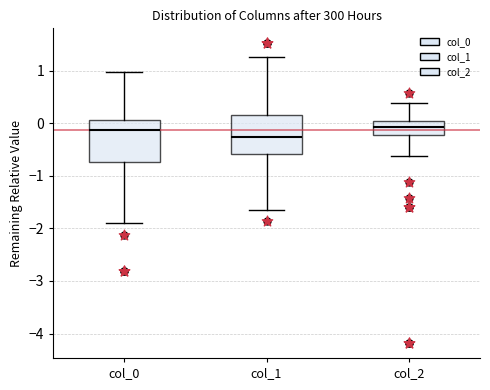

Reading left to right, read every box against the y-axis: the position of its median line, the range the box covers, and the ends of its whiskers. The values are not printed on the chart, so give them approximately, as read against the axis.

col_0: median -0.1, box -0.7 to 0.1, whiskers -1.9 to 1.0
col_1: median -0.3, box -0.6 to 0.2, whiskers -1.7 to 1.3
col_2: median -0.1, box -0.2 to 0.0, whiskers -0.6 to 0.4